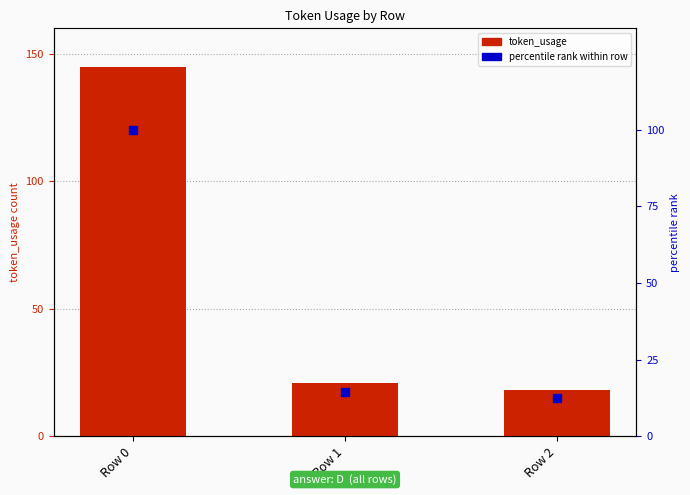

Which series has the largest total across all categories?

token_usage